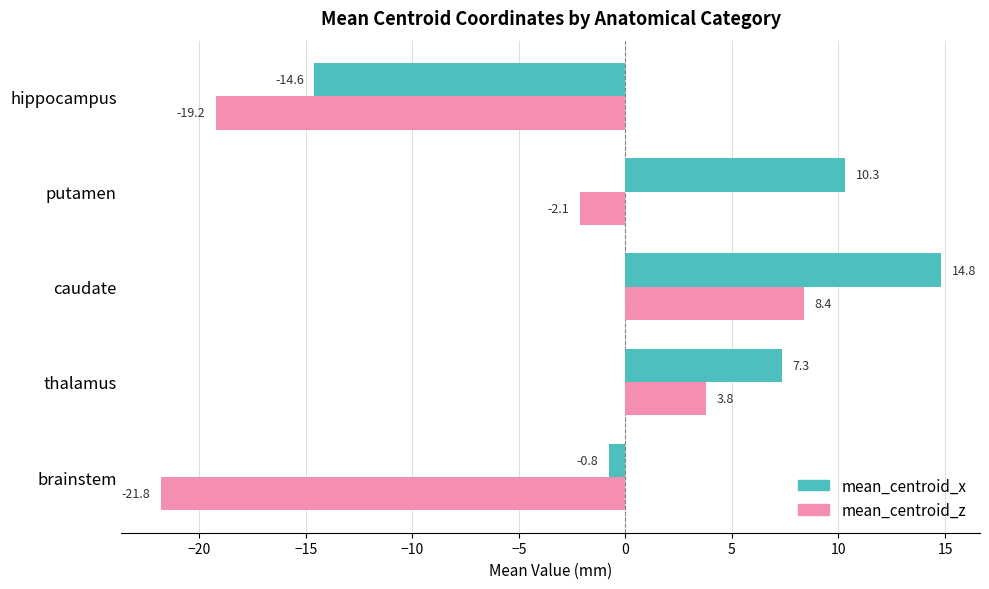

Is the value of mean_centroid_x at hippocampus greater than the value of mean_centroid_z at putamen?

No